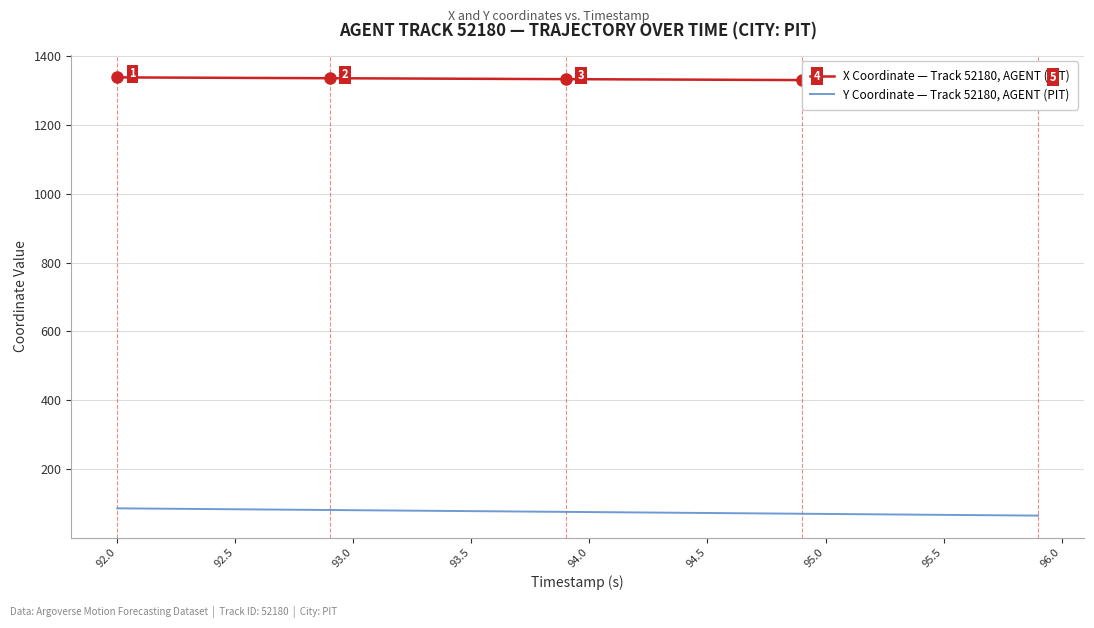

What is the minimum value for Y Coordinate — Track 52180, AGENT (PIT)?

64.2